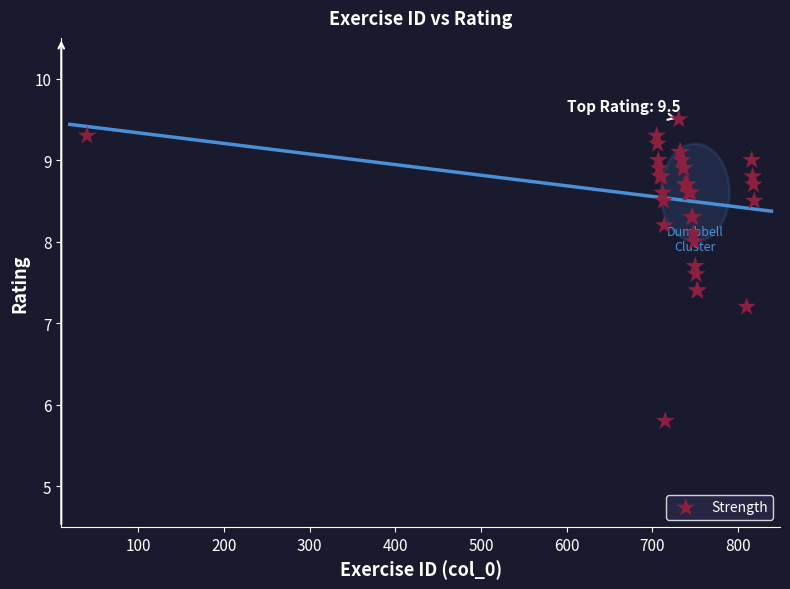

What Y value in the scatter plot is closest to 7?

7.2